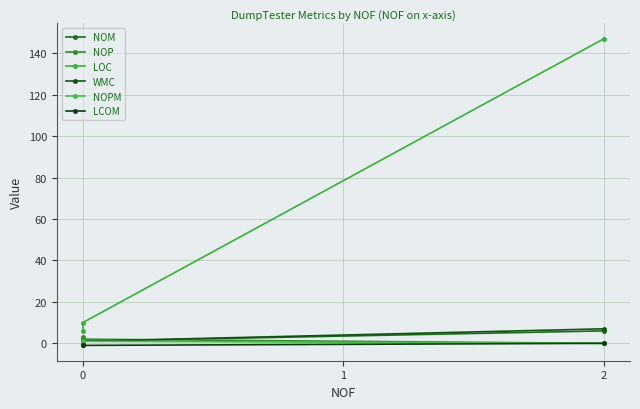

What are all the series names shown in the legend?

NOM, NOP, LOC, WMC, NOPM, LCOM